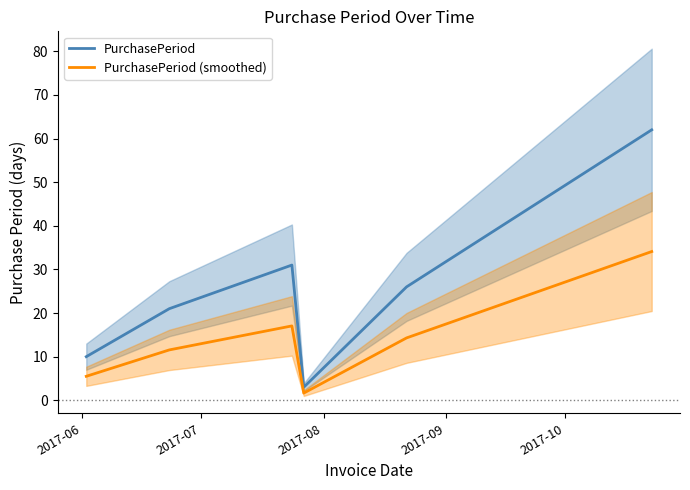

What is the highest value of the PurchasePeriod series?

62.0